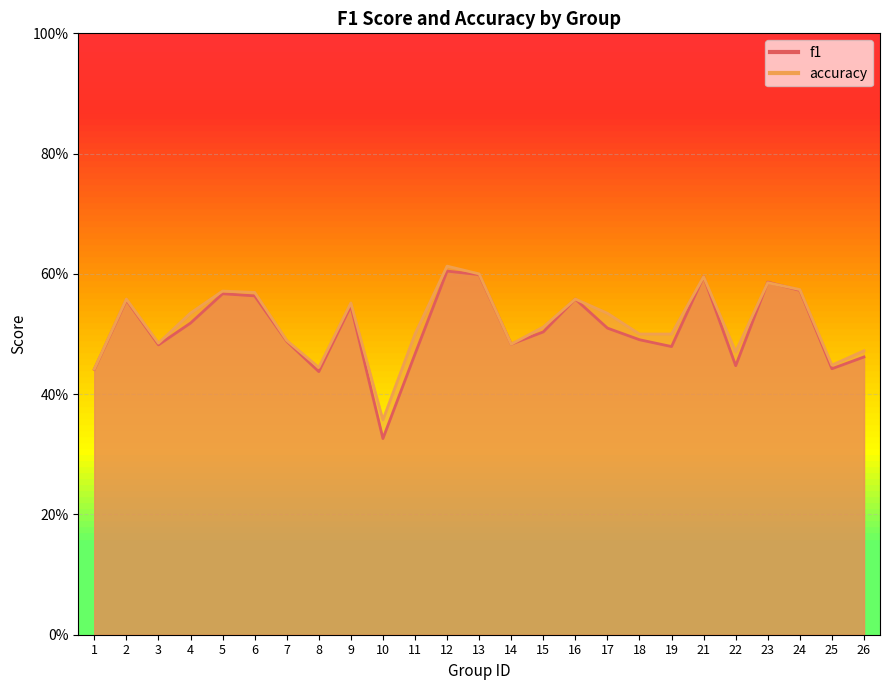

True or false: accuracy and f1 cross at least once.

True